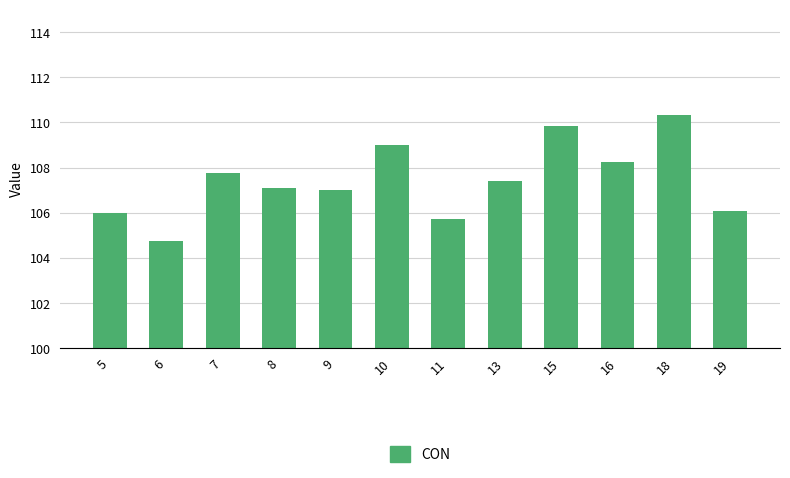

Where does the data first go above 107?

7